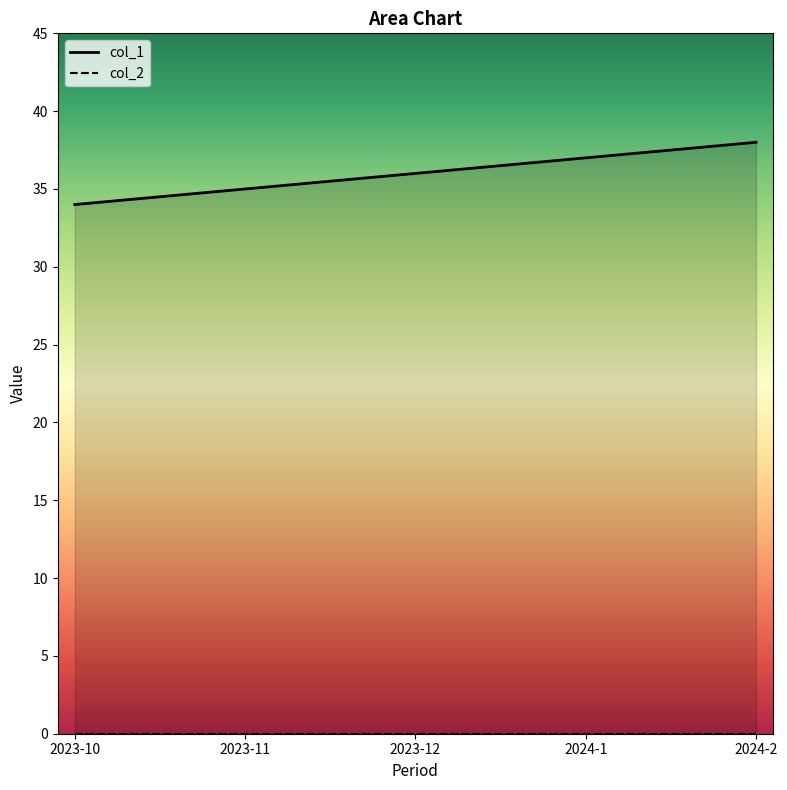

Approximately how many times larger is the value at 2023-12 compared to 2024-2?

0.9